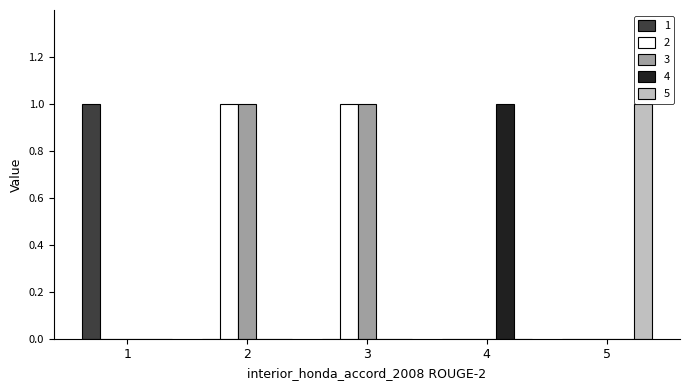

Count the 2 values in the range 0 to 1.

5